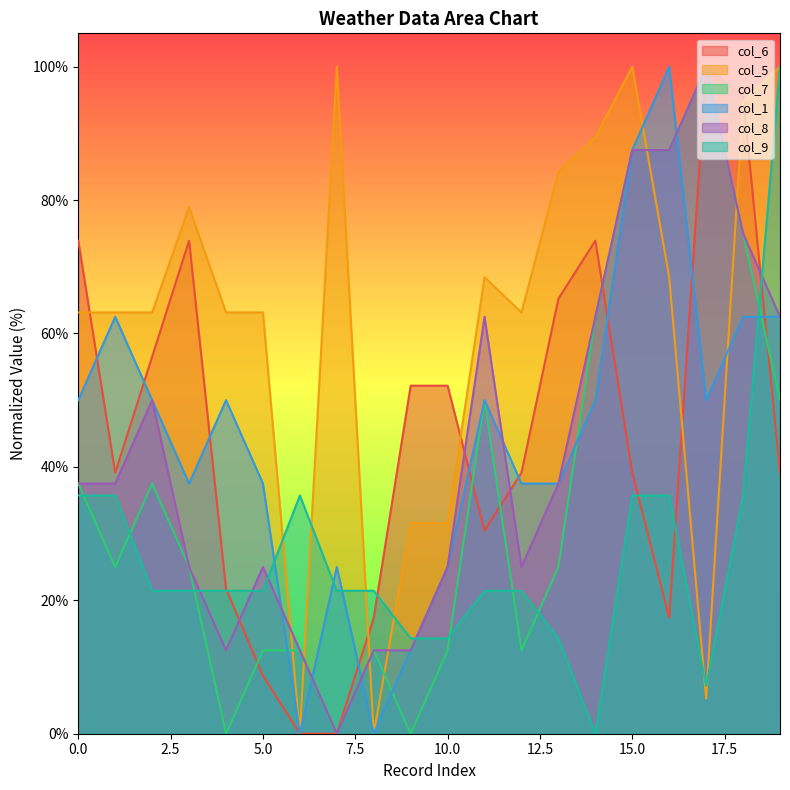

True or false: col_8 and col_9 intersect in this chart.

True